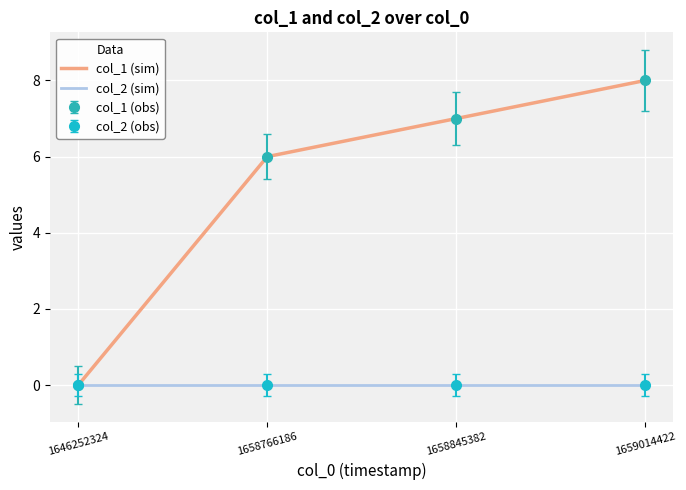

True or false: col_2 (sim) and col_1 (sim) cross at least once.

False